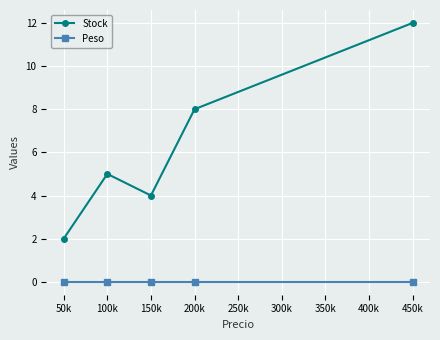

How many data points does each series have?

5